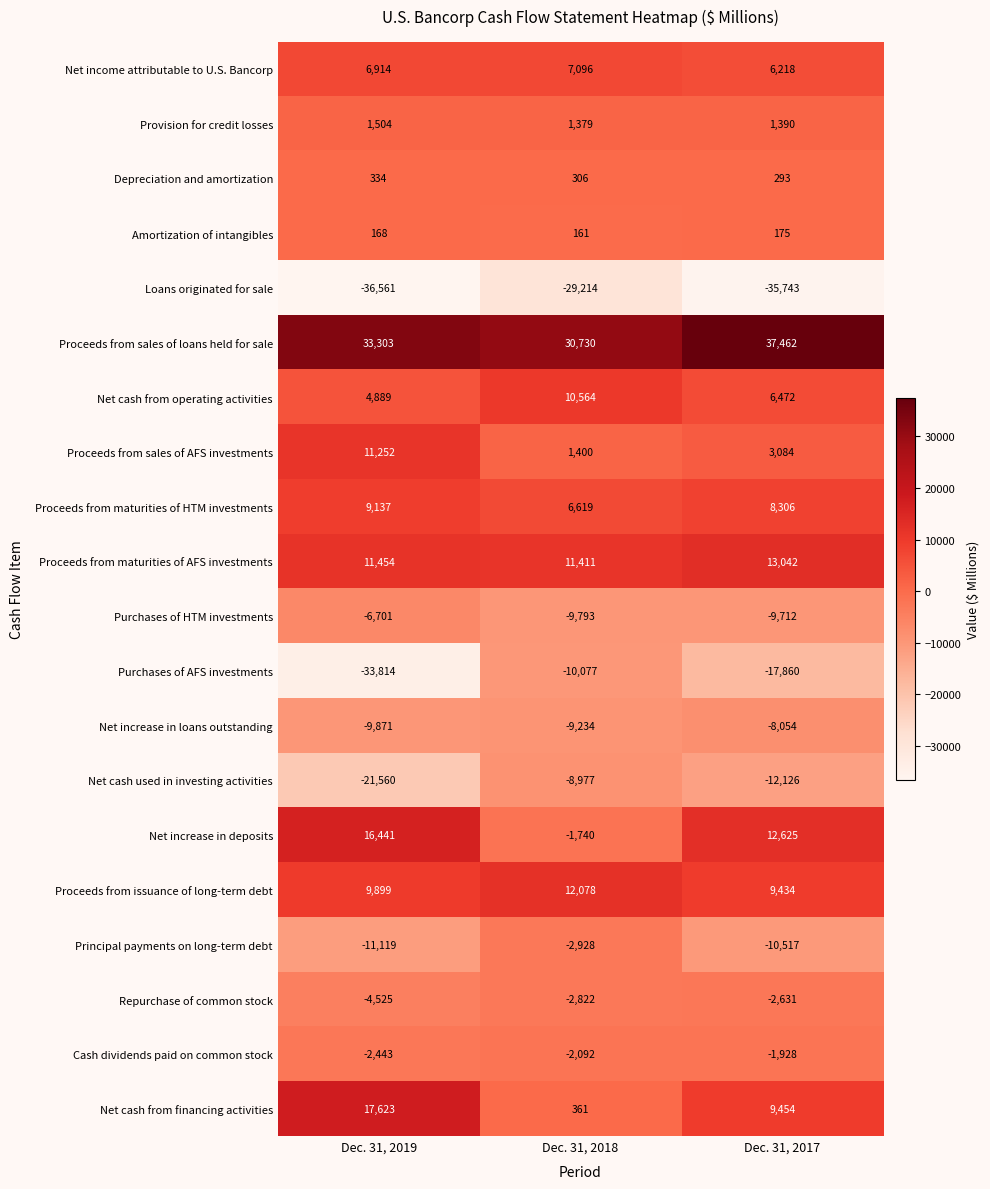

What is the difference between the highest and lowest values at Dec. 31, 2018?

59944